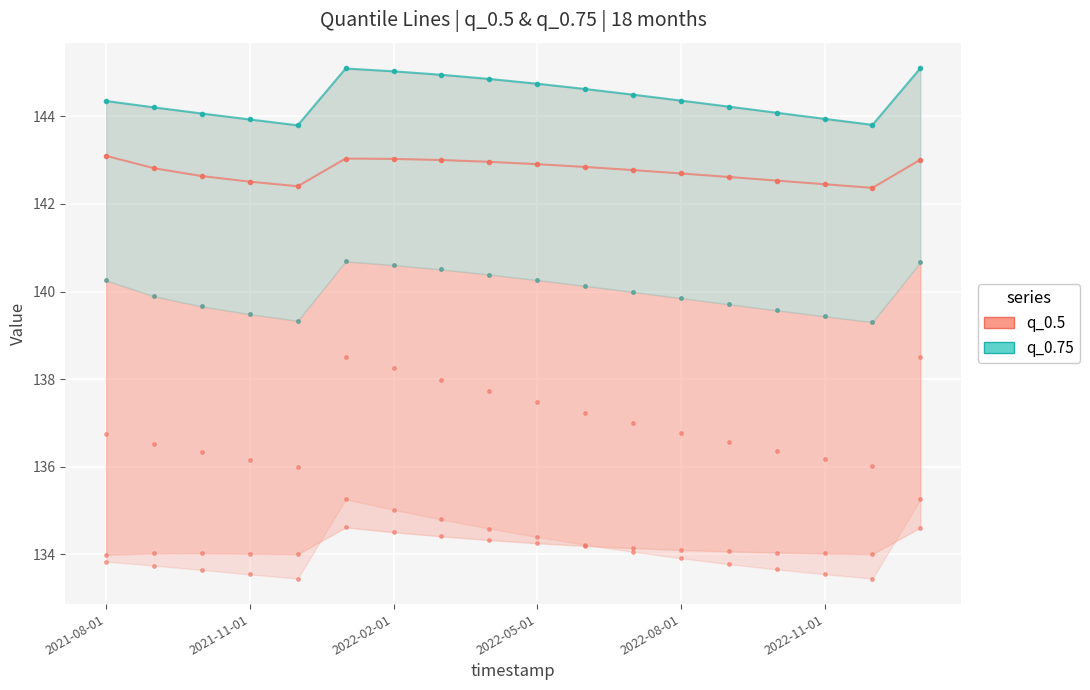

What is the value of the q_0.75 point at the 4th from the left?

143.9